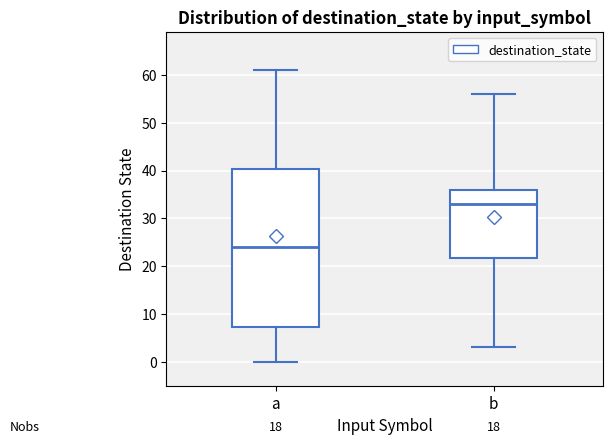

Reading left to right, read every box against the y-axis: the position of its median line, the range the box covers, and the ends of its whiskers. The values are not printed on the chart, so give them approximately, as read against the axis.

a: median 24, box 7 to 40, whiskers 0 to 61
b: median 33, box 22 to 36, whiskers 3 to 56